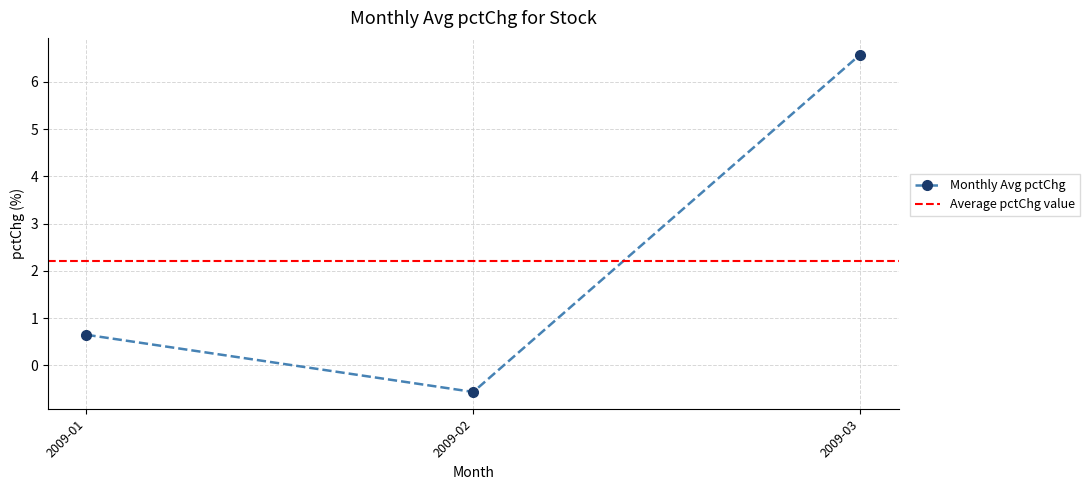

How many values in the Monthly Avg pctChg series exceed 0?

2